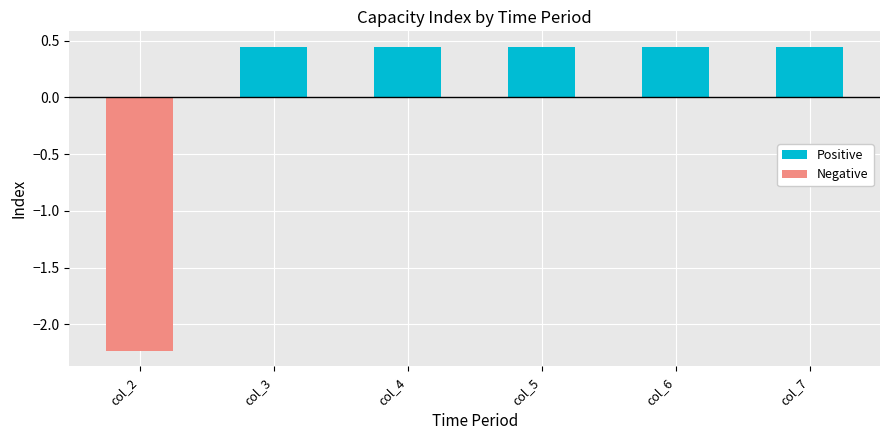

Is the value of Positive at col_7 greater than the value of Negative at col_2?

Yes